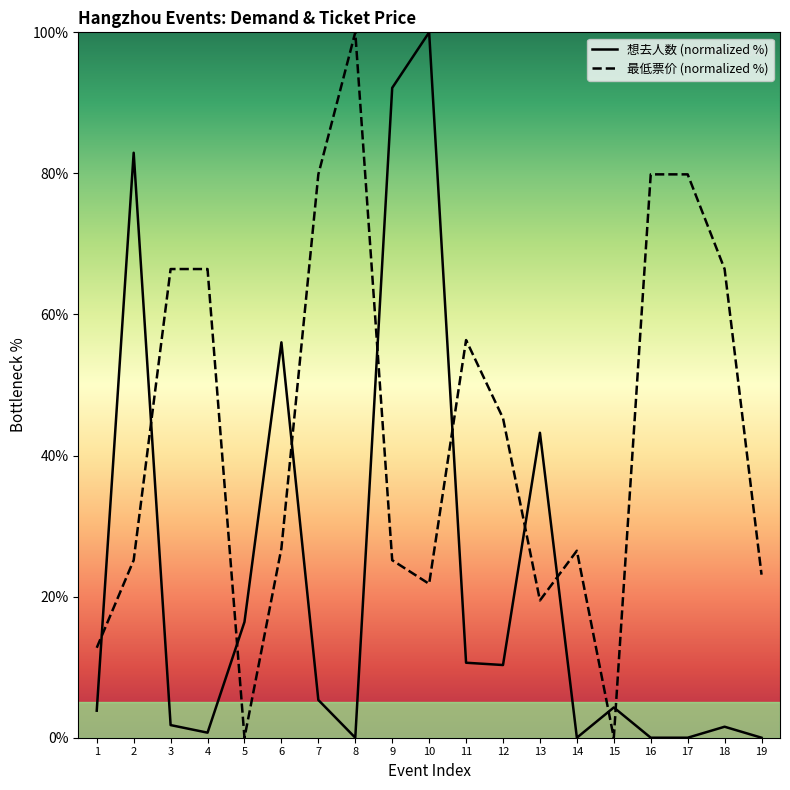

At which category is the sum across all series the highest?

10